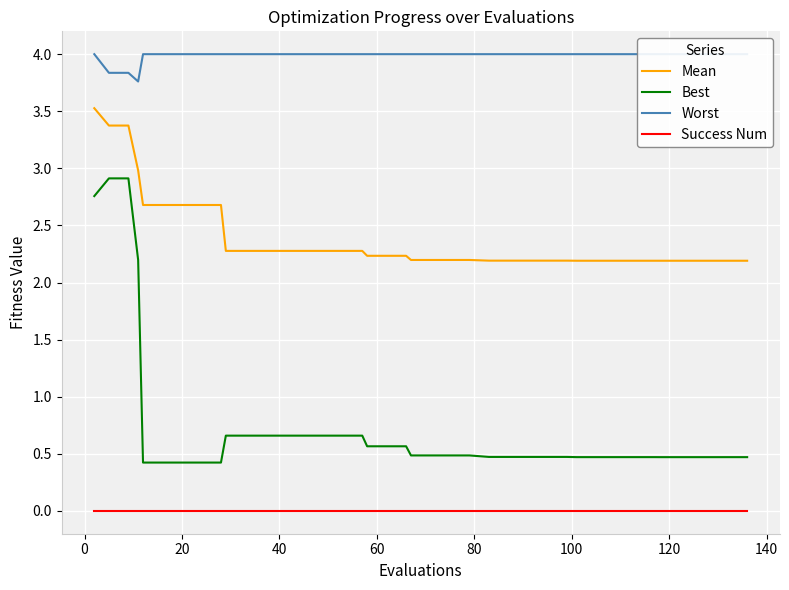

True or false: Success Num and Best cross at least once.

False